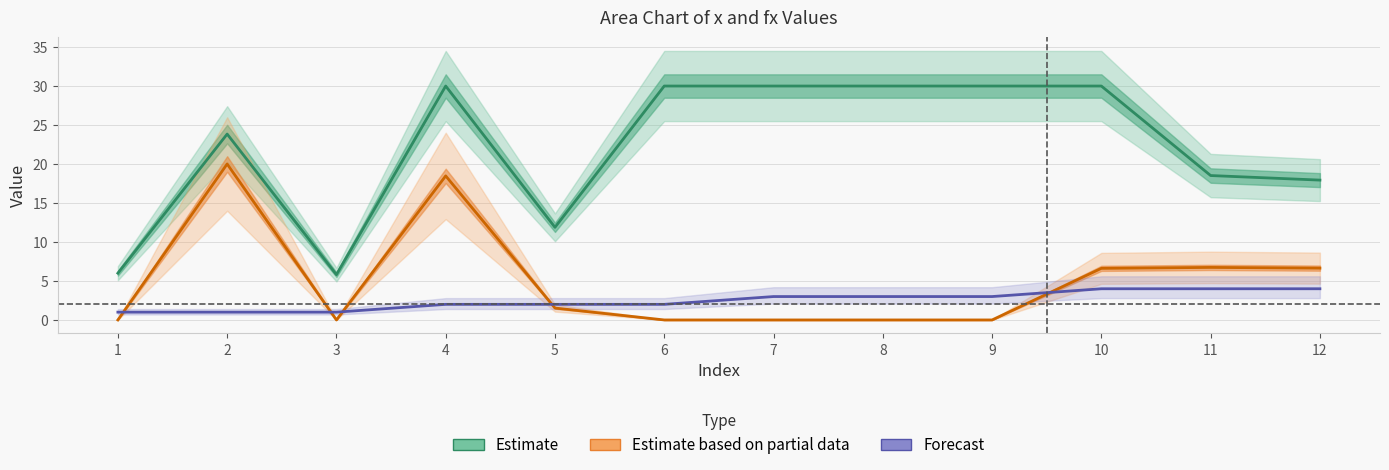

What is the spread (max minus min) of values at 4?

28.0